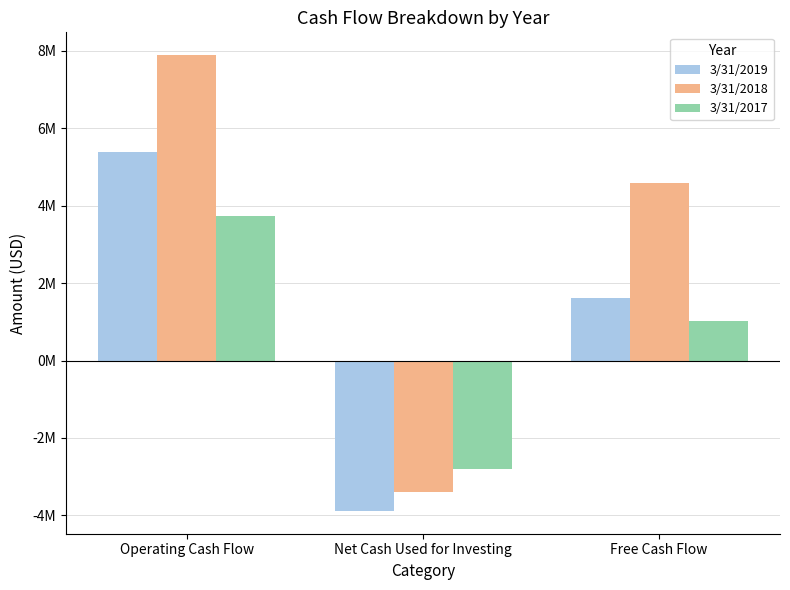

What is the difference between the maximum and second lowest values in the 3/31/2018 series?

3292000